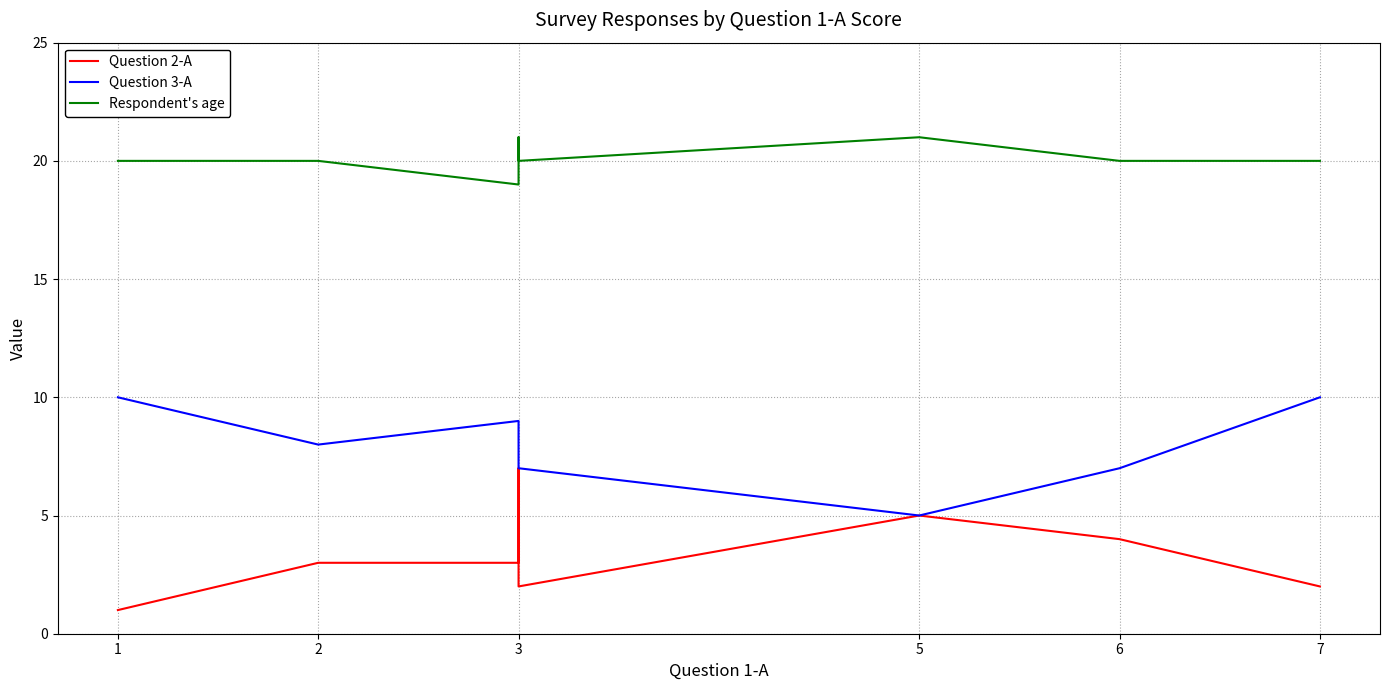

How many lines are shown in the chart?

3